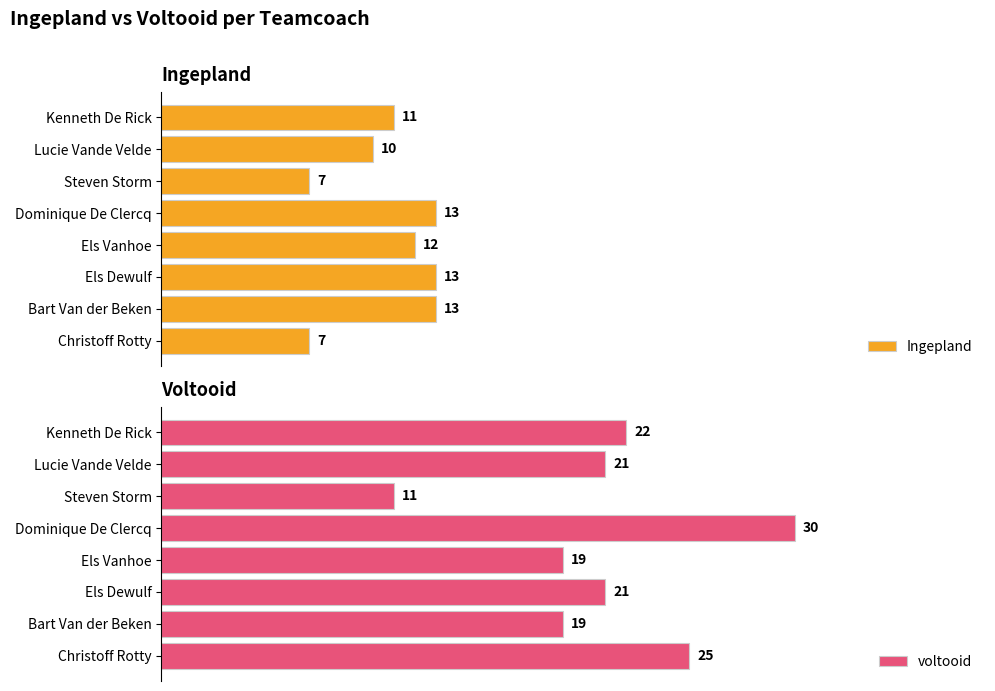

What is the difference between the second highest and second lowest values in the Ingepland series?

6